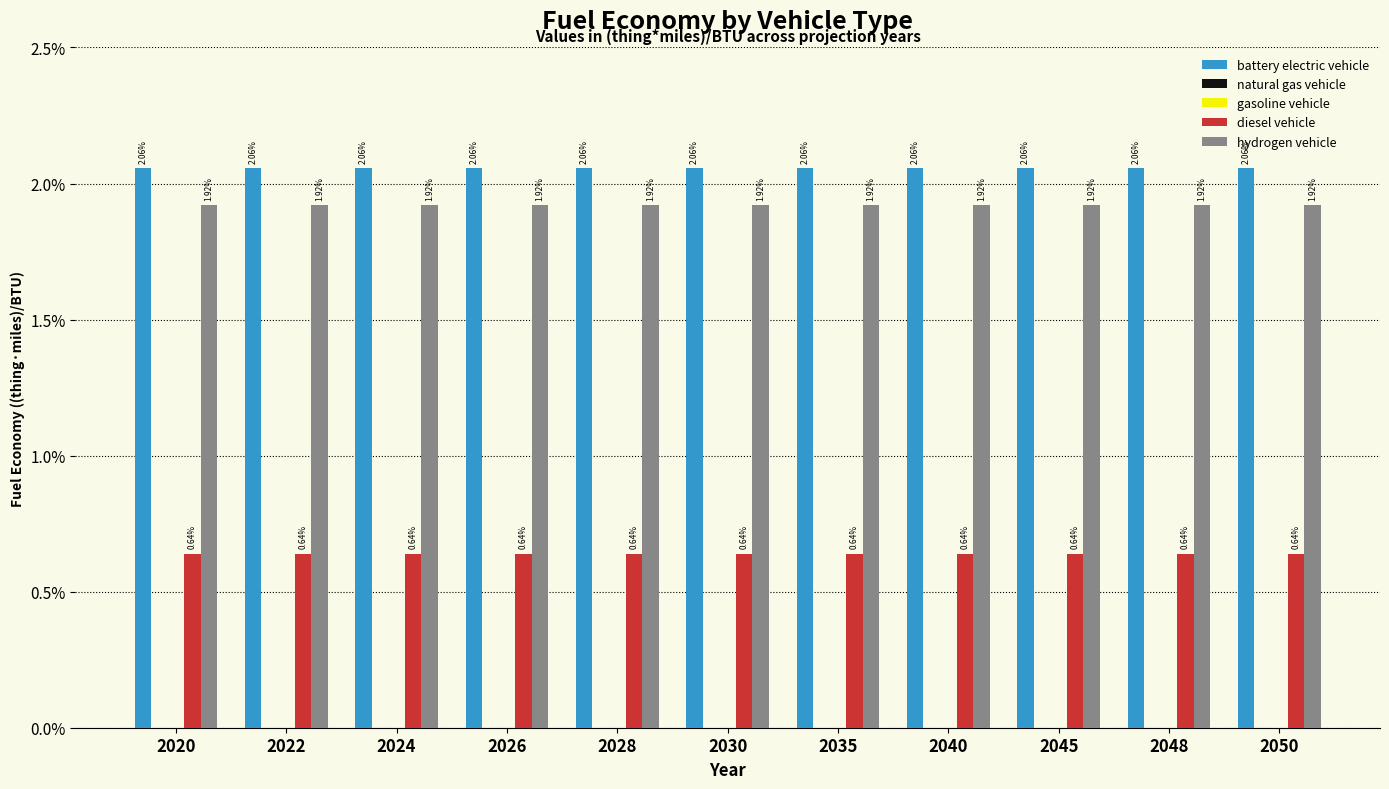

The value of battery electric vehicle at 2026 is 0.0. True or false?

True